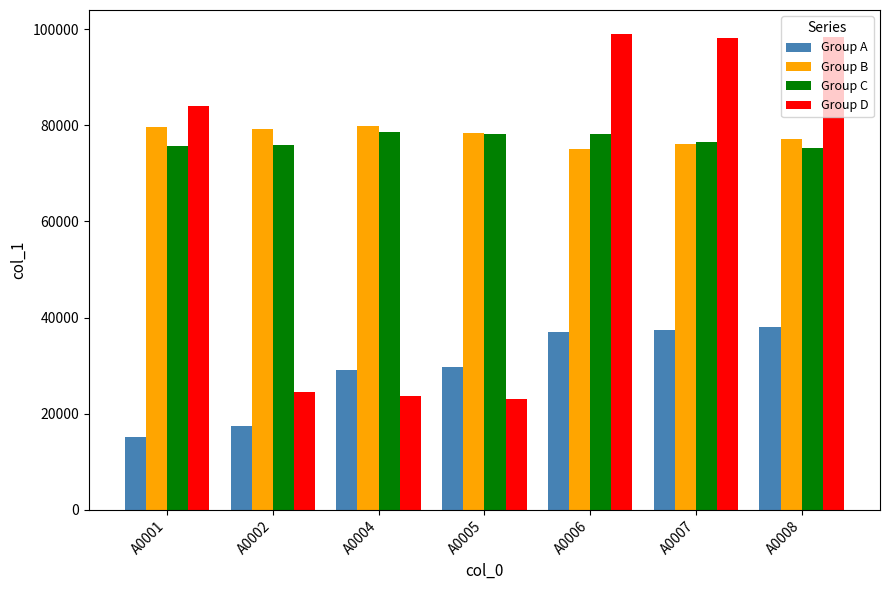

Rank the series by their maximum value, from lowest to highest.

Group A, Group C, Group B, Group D